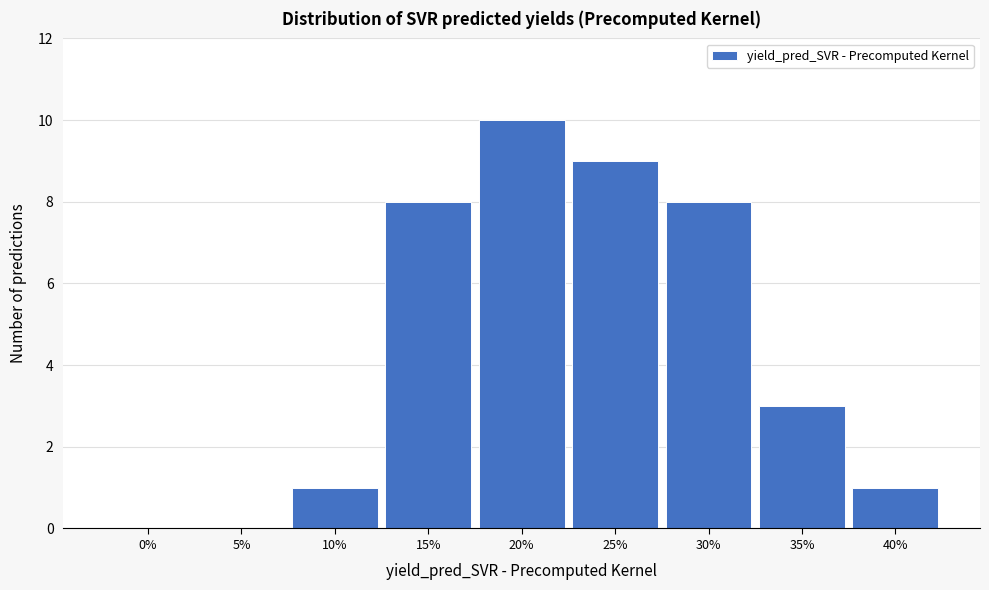

Reading left to right, extract all data points from this chart.

0%=0	5%=0	10%=1	15%=8	20%=10	25%=9	30%=8	35%=3	40%=1